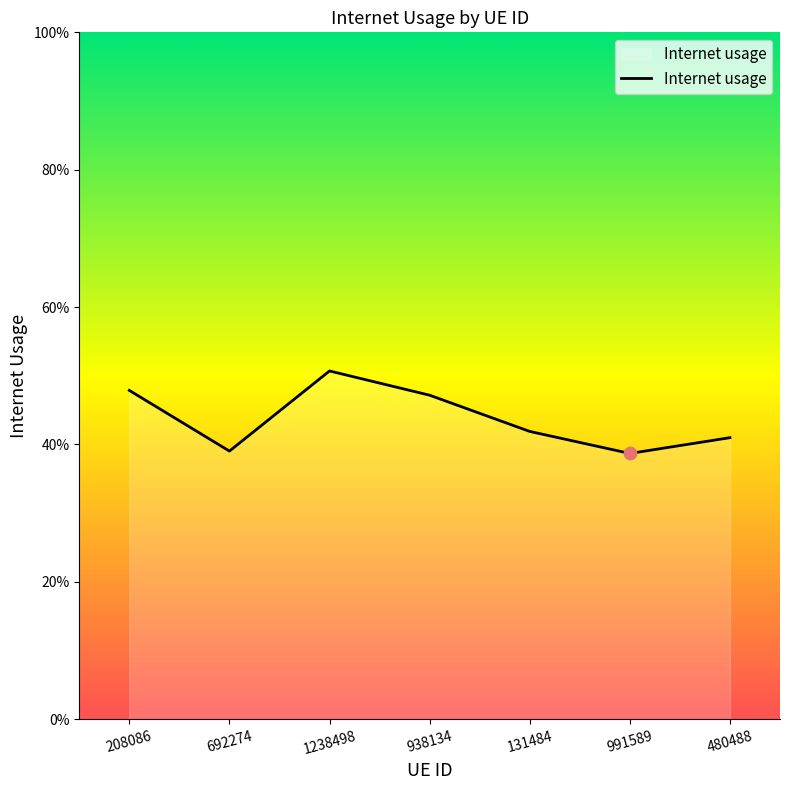

What is the change in value from 692274 to 938134?

+0.1